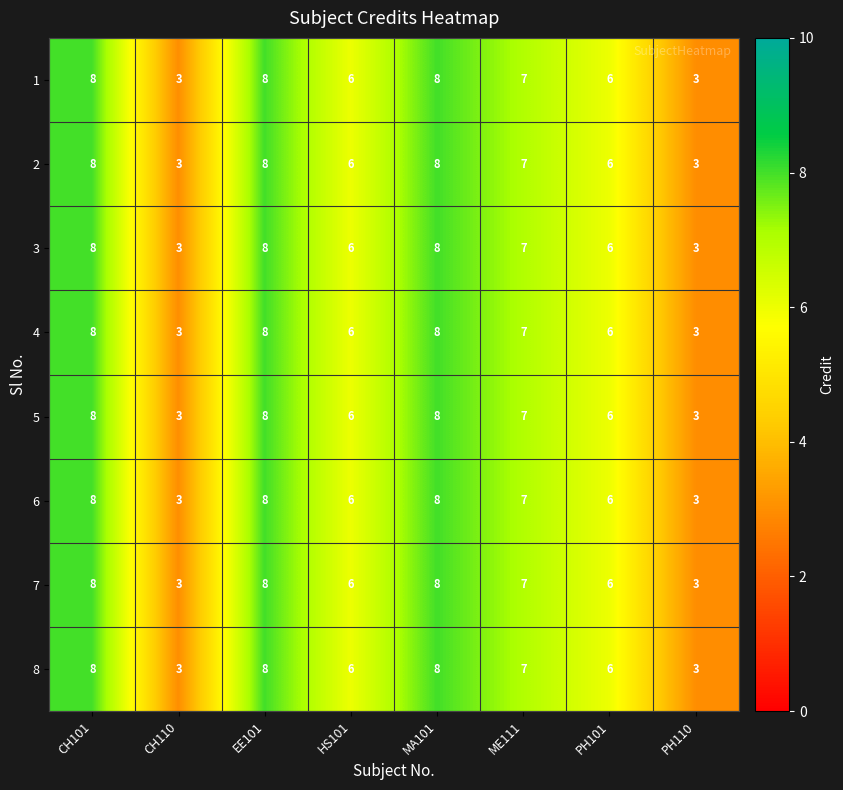

The value of 5 at MA101 is 8. True or false?

True